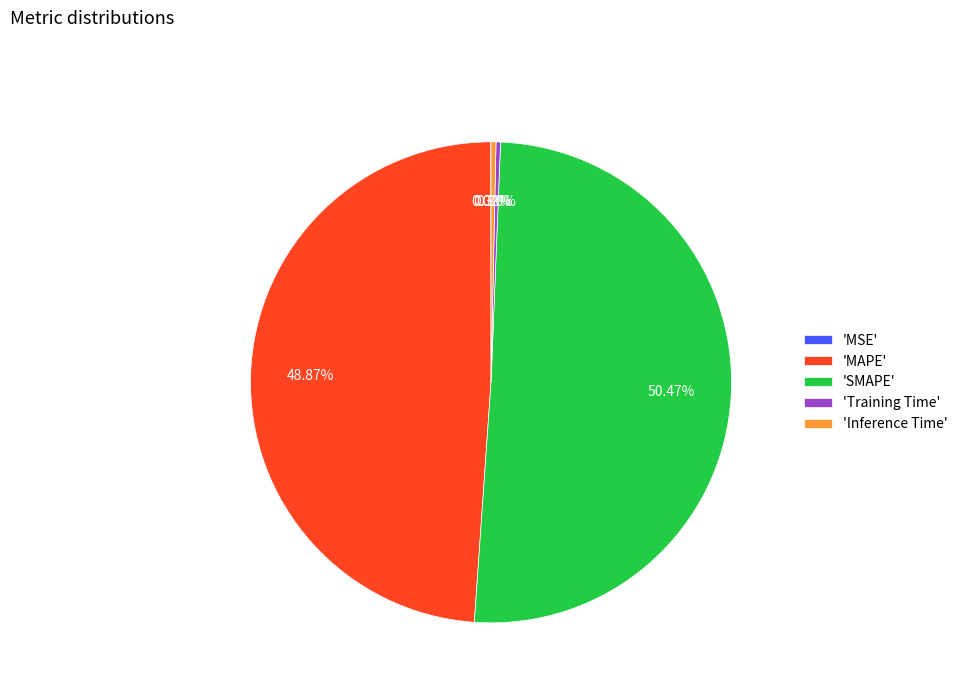

What is the largest slice in the pie chart?

'SMAPE'